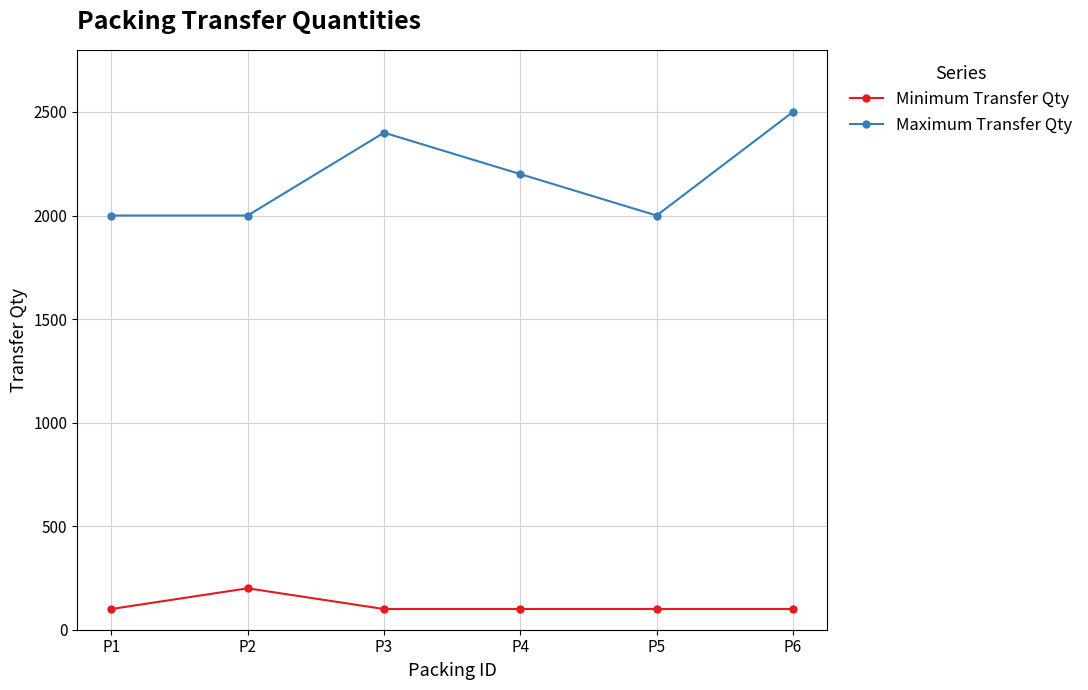

What is the spread (max minus min) of values at P3?

2300